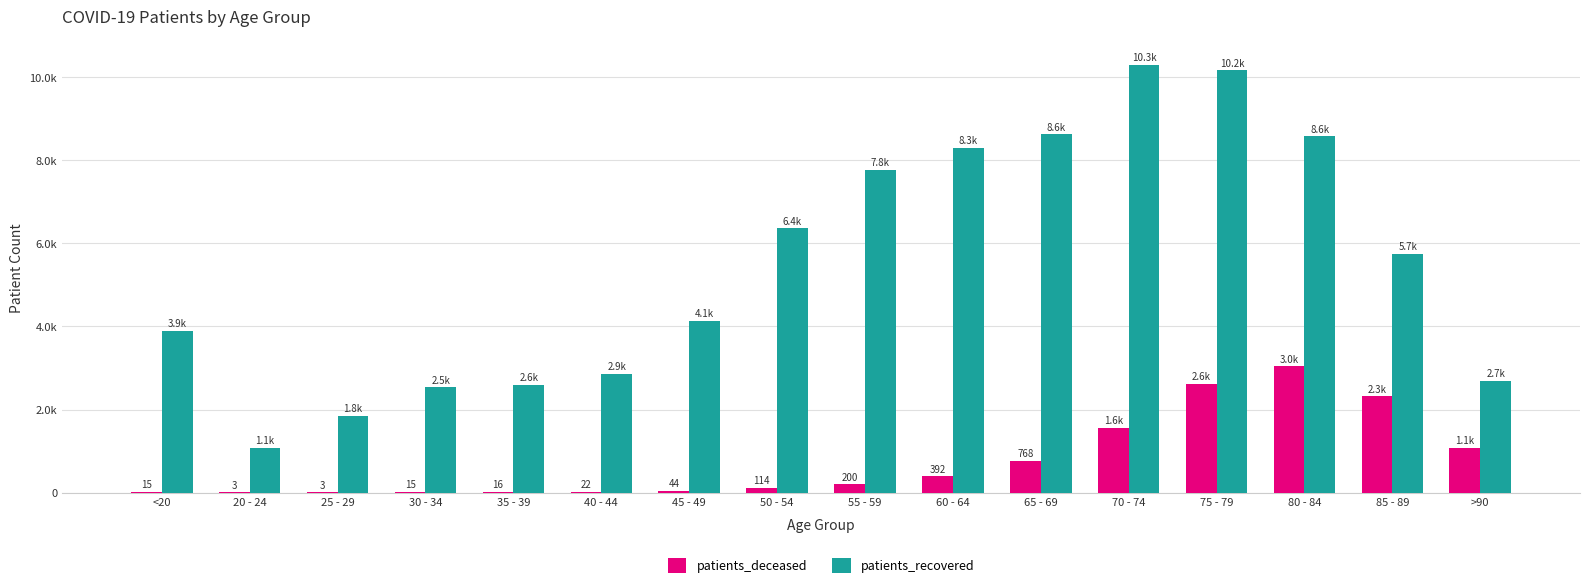

Are the bars grouped side by side (vs. stacked)?

Yes